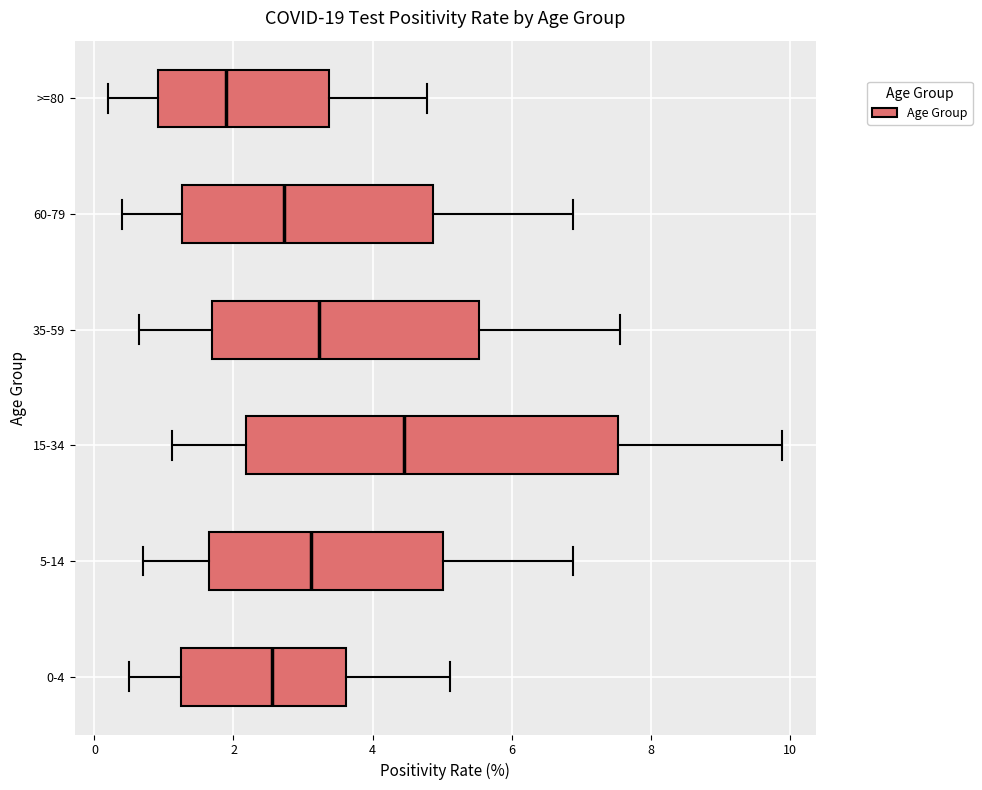

Which box has the furthest to the right median line?

15-34